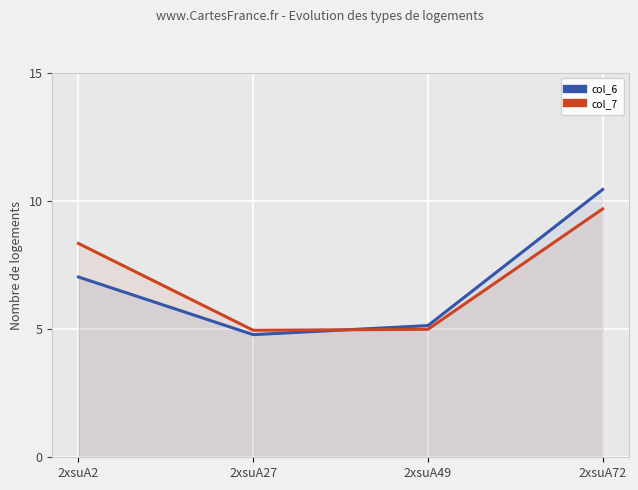

Reading left to right, transcribe all the data shown in this chart.

col_6: 7.0	4.8	5.1	10.5
col_7: 8.3	5.0	5.0	9.7